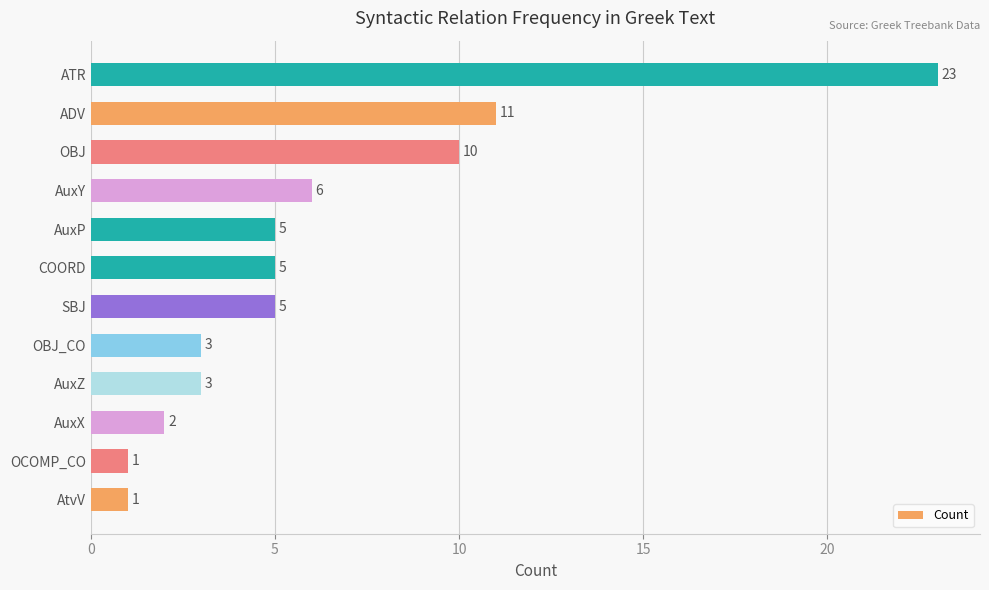

What is the ratio of the value at AuxY to the value at AuxP?

1.2